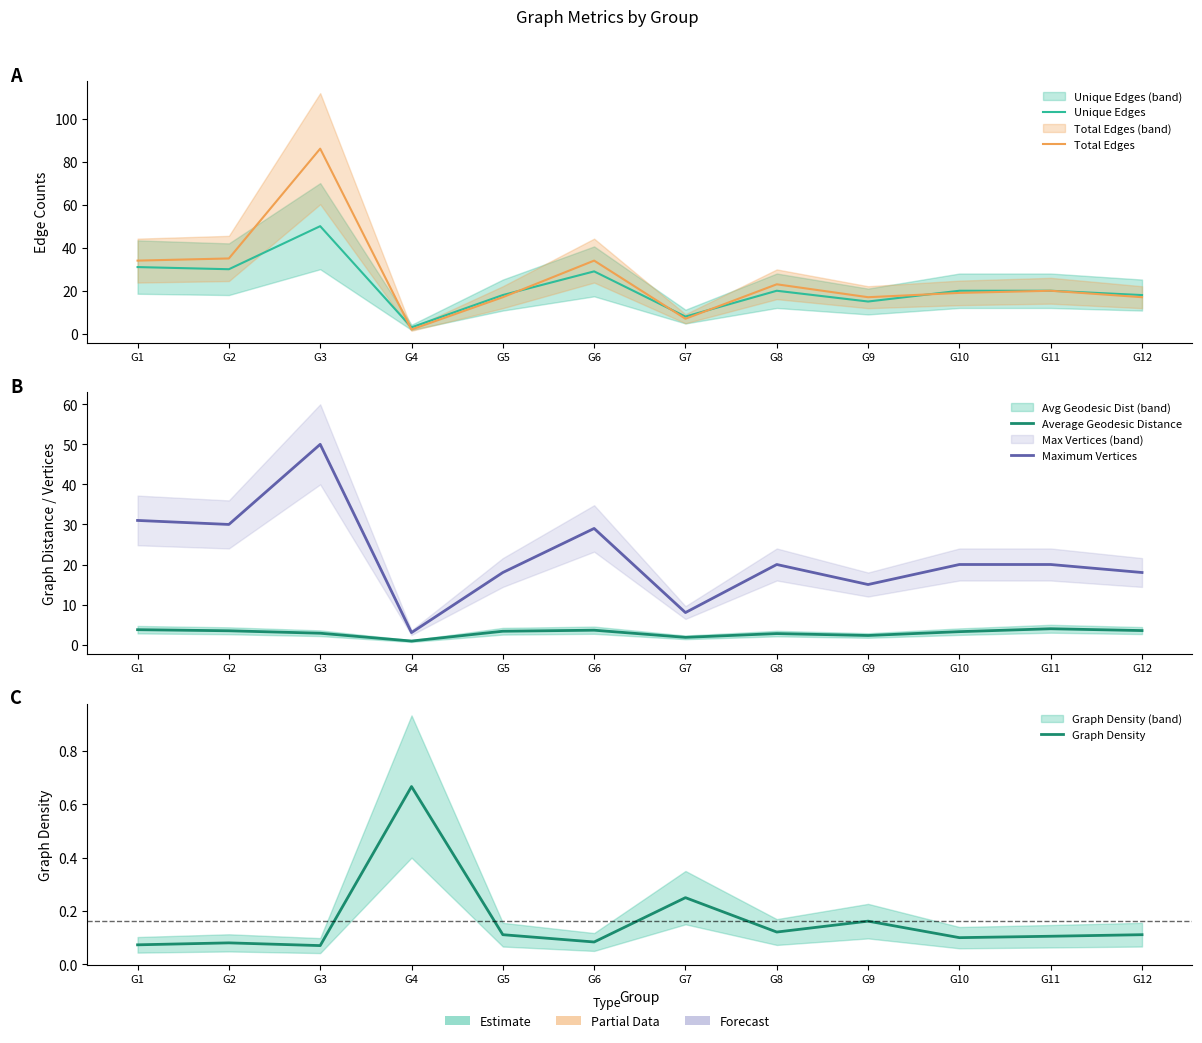

What is the difference between the Maximum Vertices values at G5 and G11?

2.0